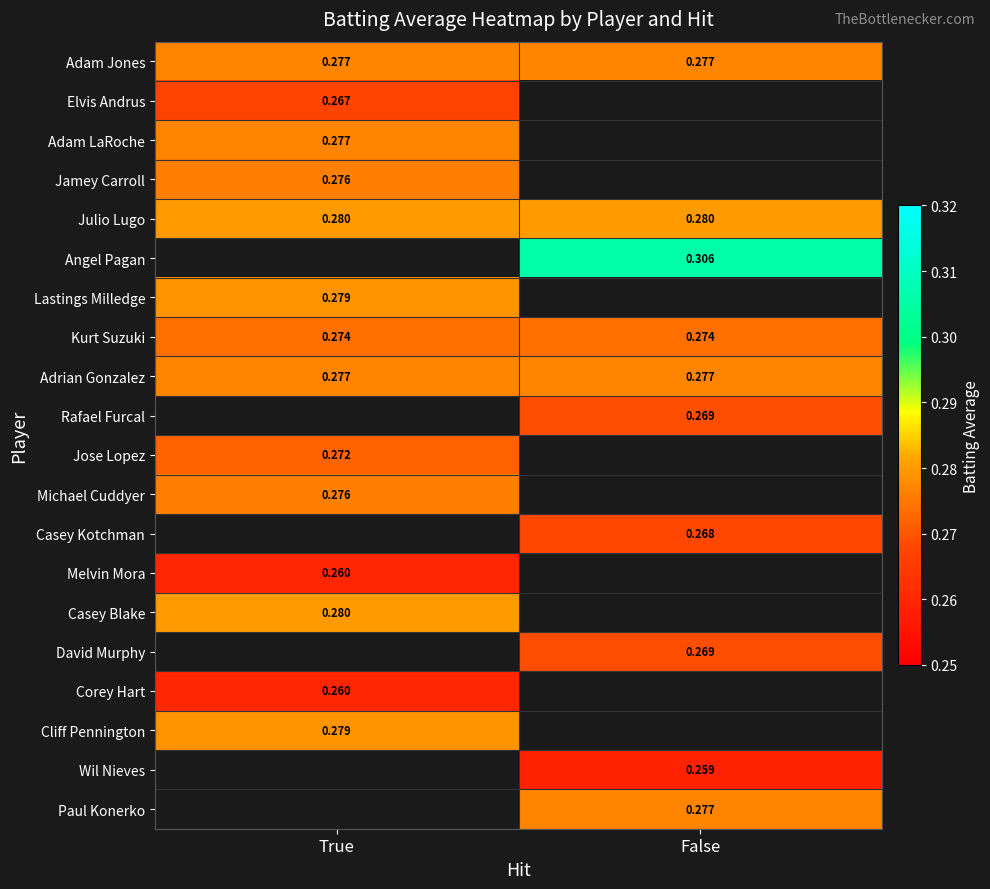

Is the value of Rafael Furcal at False greater than the value of Casey Blake at True?

No